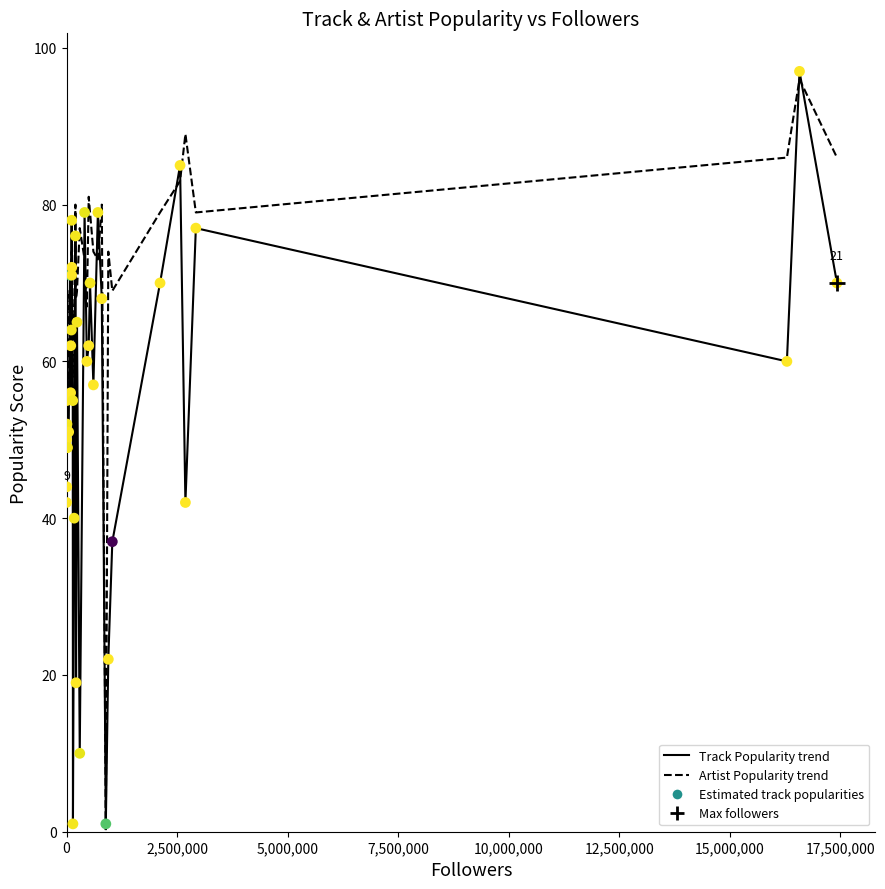

Which series has the largest total across all categories?

Artist Popularity trend